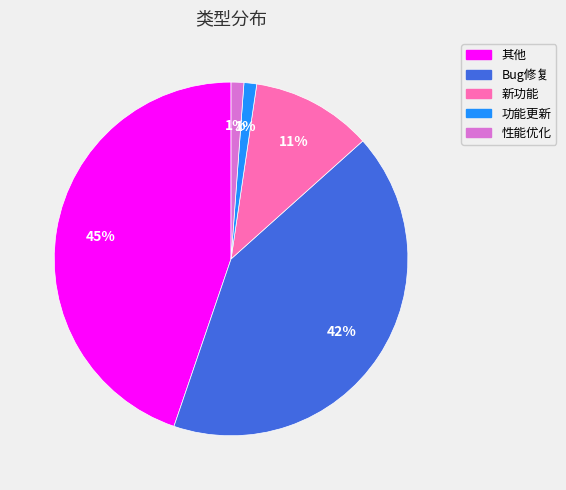

What percentage is the 性能优化 slice, to the nearest percent?

1%